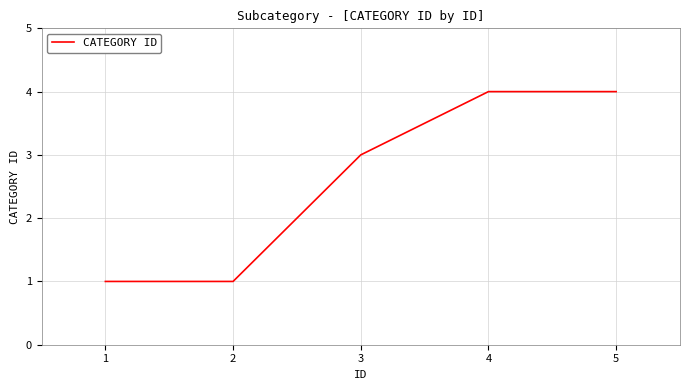

What is the greatest value displayed?

4